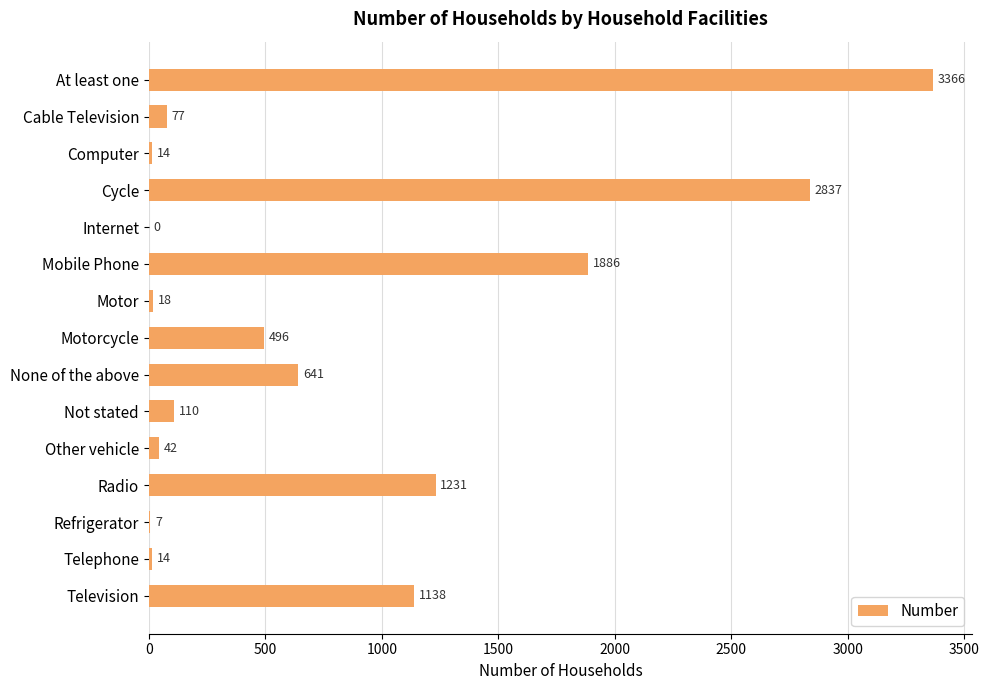

Is it true that the value at Motorcycle is 252?

False